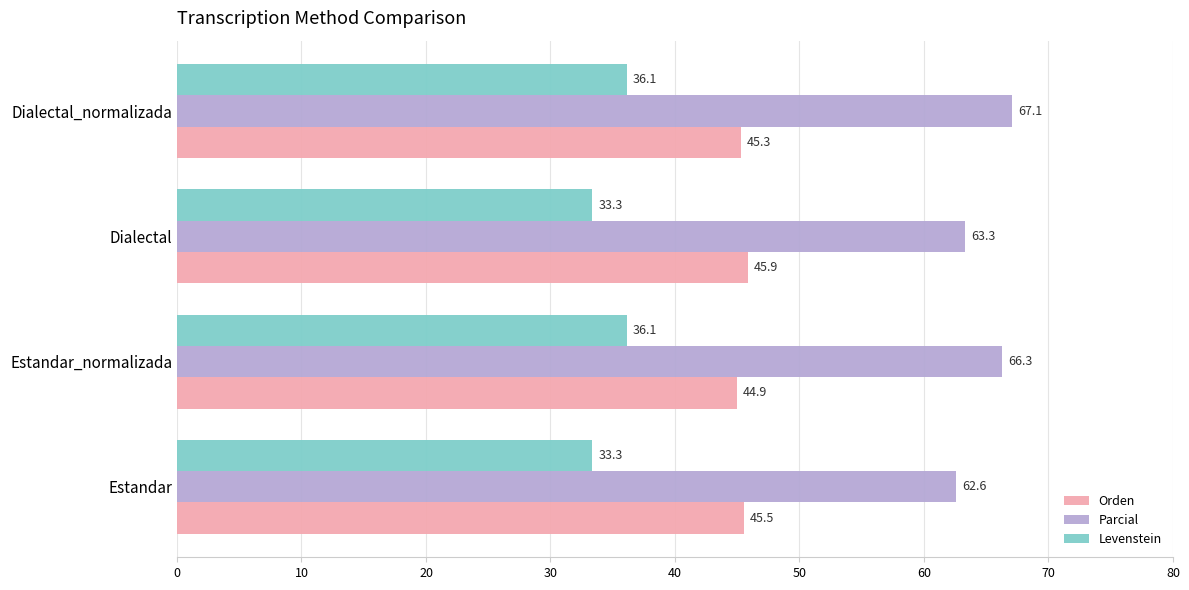

What is the difference between the Orden values at Estandar and Estandar_normalizada?

0.6